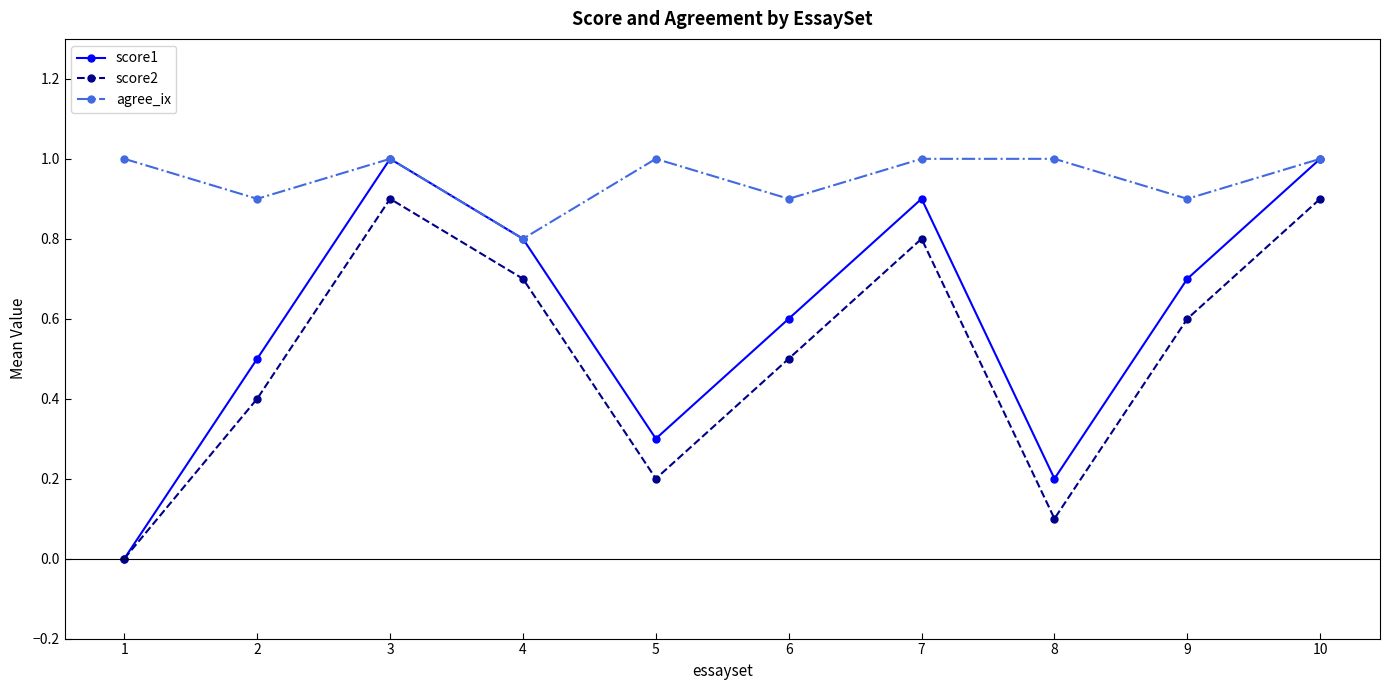

What is the difference between the maximum and second lowest values in the score1 series?

0.8